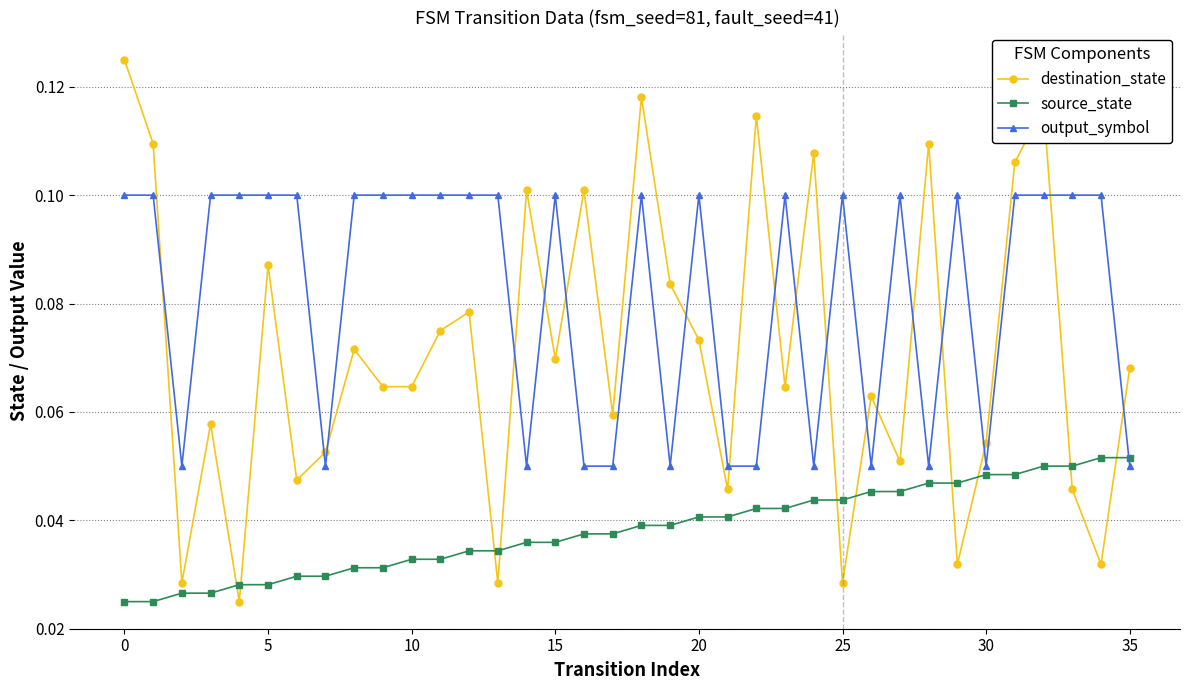

True or false: destination_state and source_state cross at least once.

True